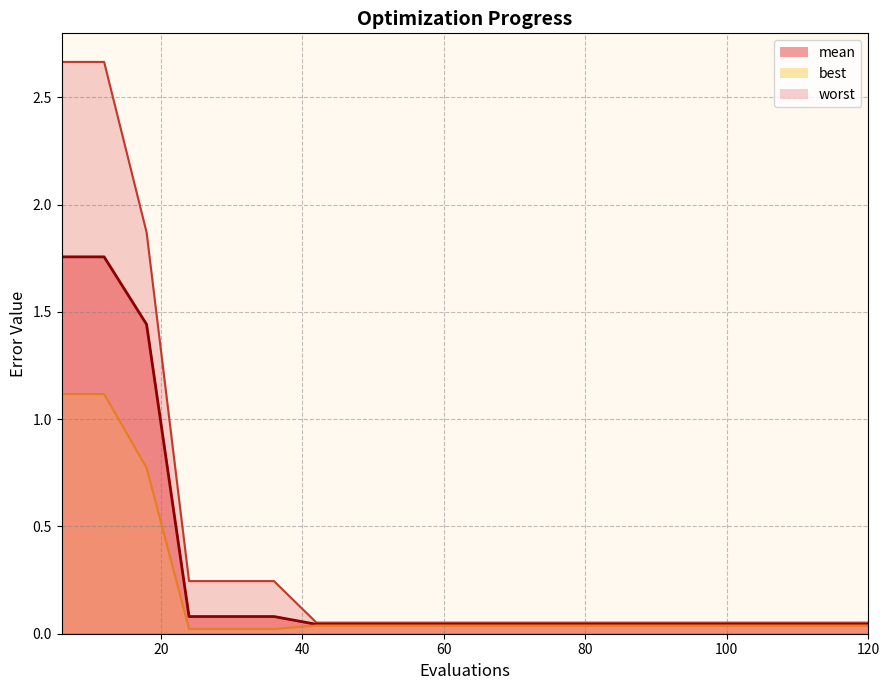

Reading left to right, extract all data points from this chart.

mean: 6=1.8	12=1.8	18=1.4	24=0.1	30=0.1	36=0.1	42=0.0	48=0.0	54=0.0	60=0.0	66=0.0	72=0.0	78=0.0	84=0.0	90=0.0	96=0.0	102=0.0	108=0.0	114=0.0	120=0.0
best: 6=1.1	12=1.1	18=0.8	24=0.0	30=0.0	36=0.0	42=0.0	48=0.0	54=0.0	60=0.0	66=0.0	72=0.0	78=0.0	84=0.0	90=0.0	96=0.0	102=0.0	108=0.0	114=0.0	120=0.0
worst: 6=2.7	12=2.7	18=1.9	24=0.2	30=0.2	36=0.2	42=0.1	48=0.1	54=0.1	60=0.1	66=0.1	72=0.1	78=0.1	84=0.1	90=0.1	96=0.1	102=0.1	108=0.1	114=0.1	120=0.1